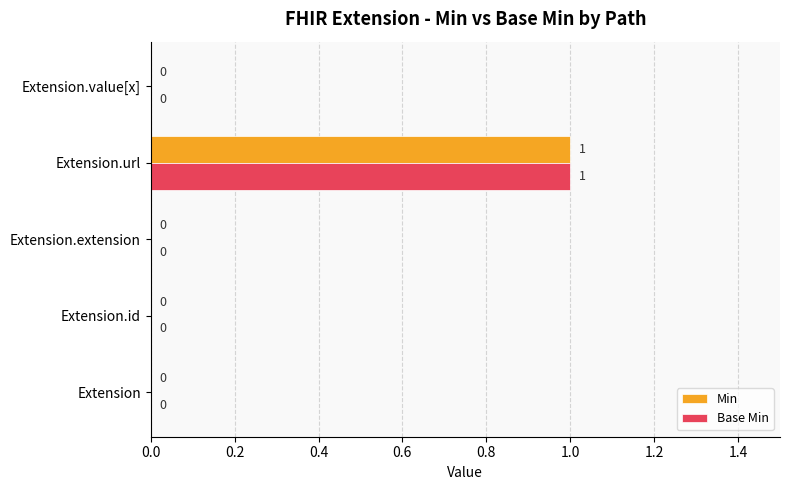

How many categories are shown in the chart?

5